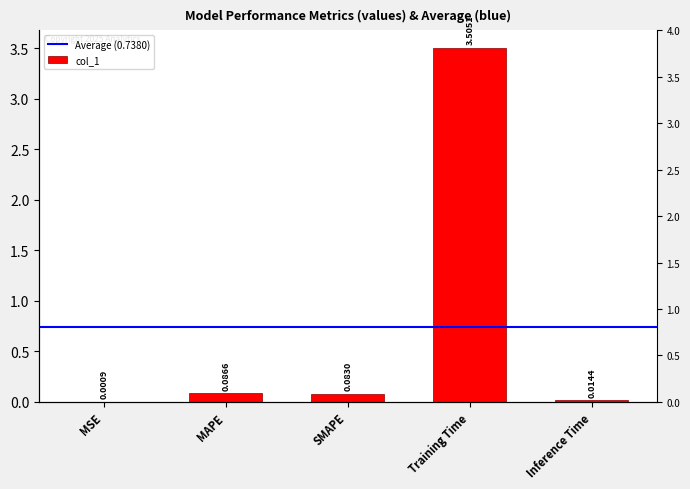

What is the maximum value shown in the chart?

3.5